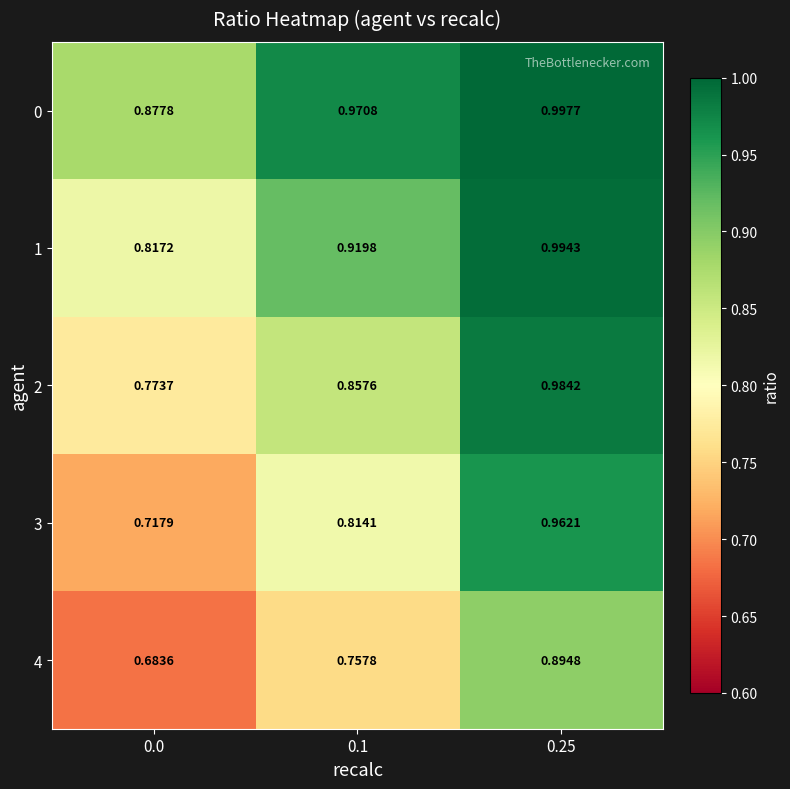

Is the value of 3 at 0.1 greater than the value of 4 at 0.1?

Yes